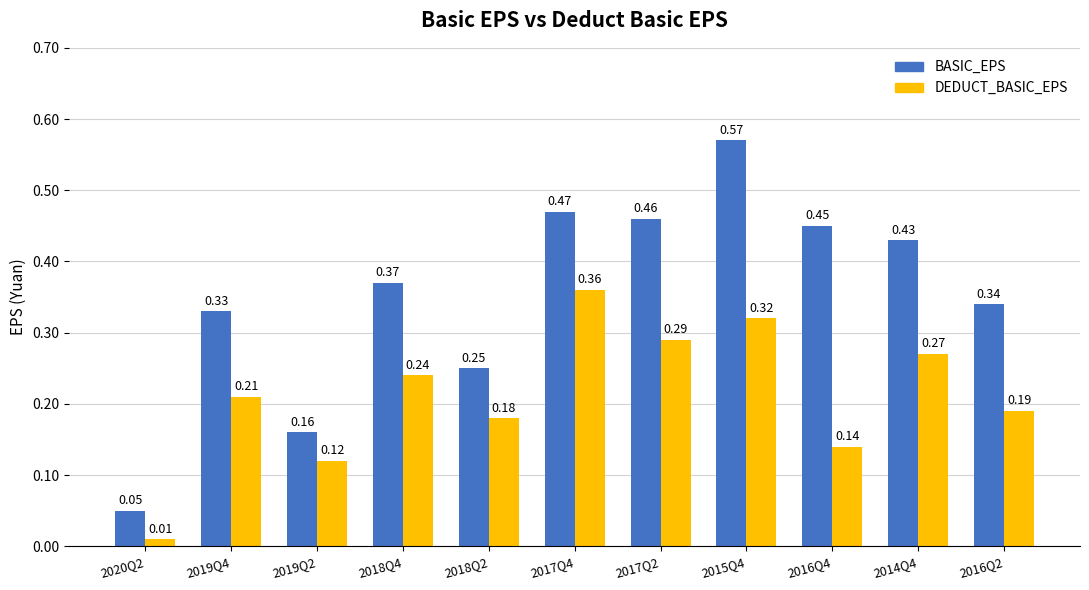

What is the sum of all BASIC_EPS values?

3.9